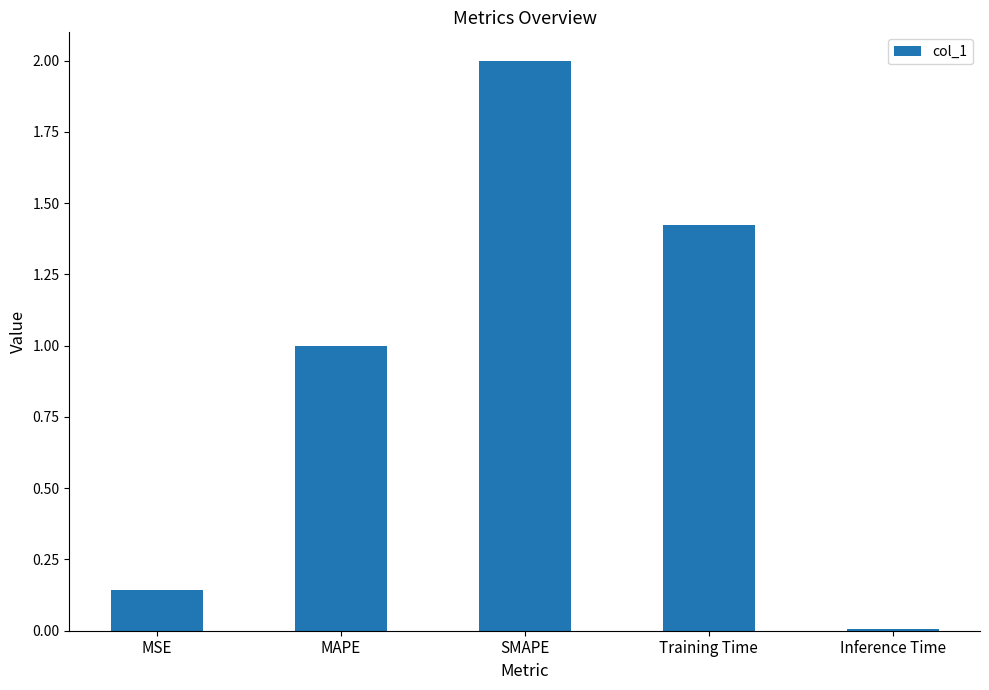

Read the value at SMAPE.

2.0